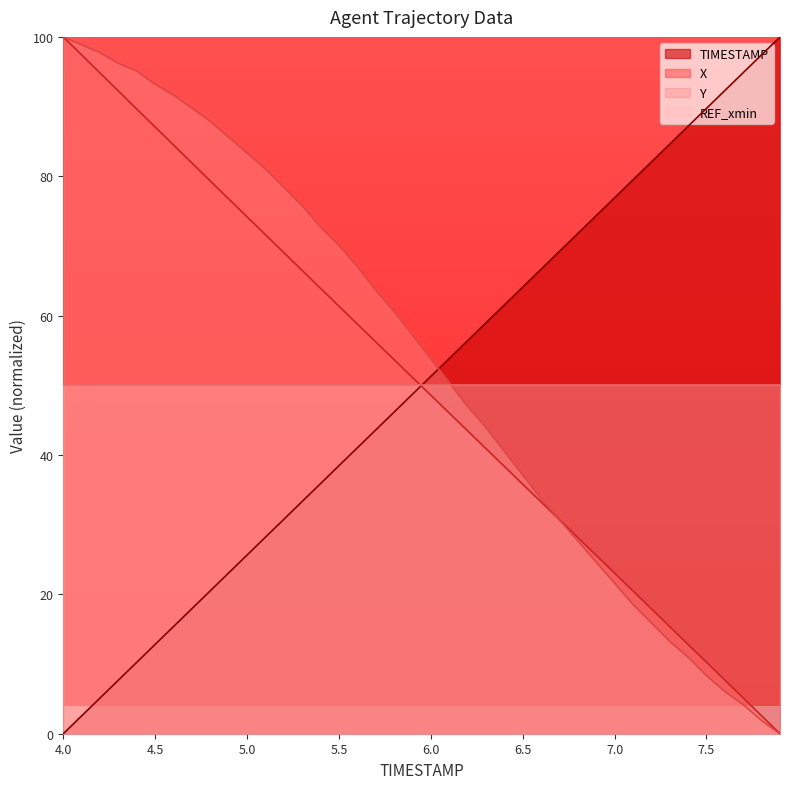

True or false: TIMESTAMP and X intersect in this chart.

True